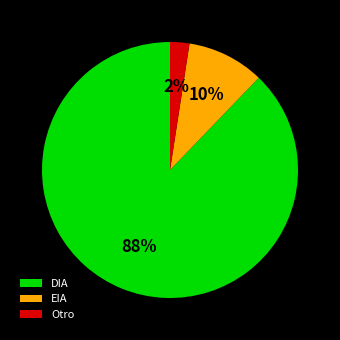

Which slice is the largest?

DIA